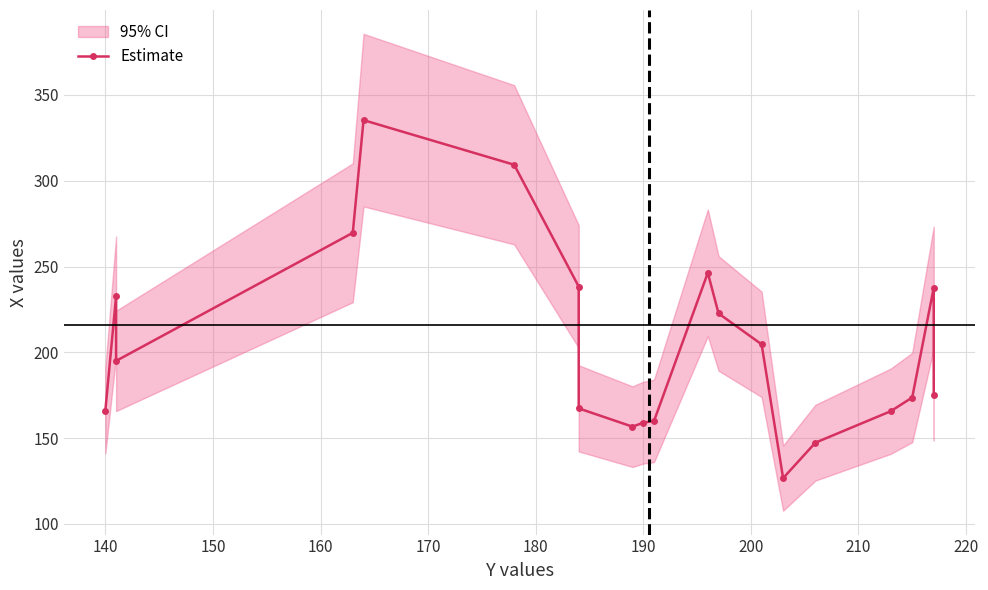

Reading left to right, what are all the values shown in this chart?

166.0	232.7	195.0	269.7	335.3	309.3	238.3	167.3	156.7	159.0	160.0	246.3	222.7	204.7	126.7	147.3	165.7	173.7	237.7	175.0